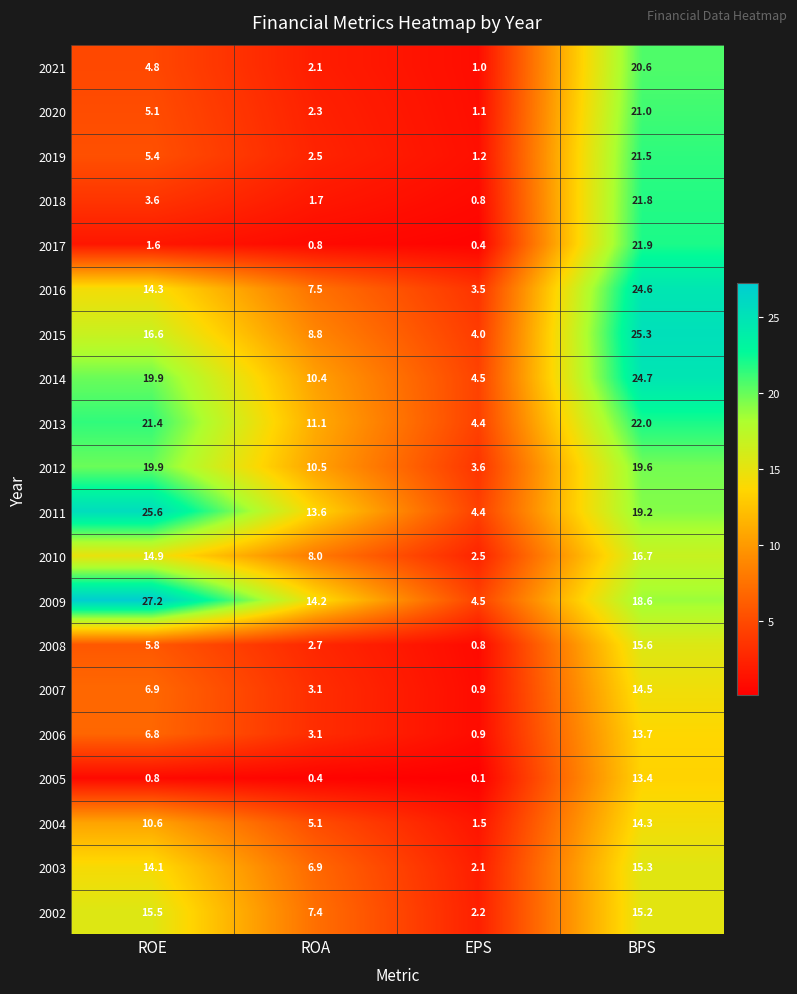

What is the sum of the 2015 values at ROA and BPS?

34.1